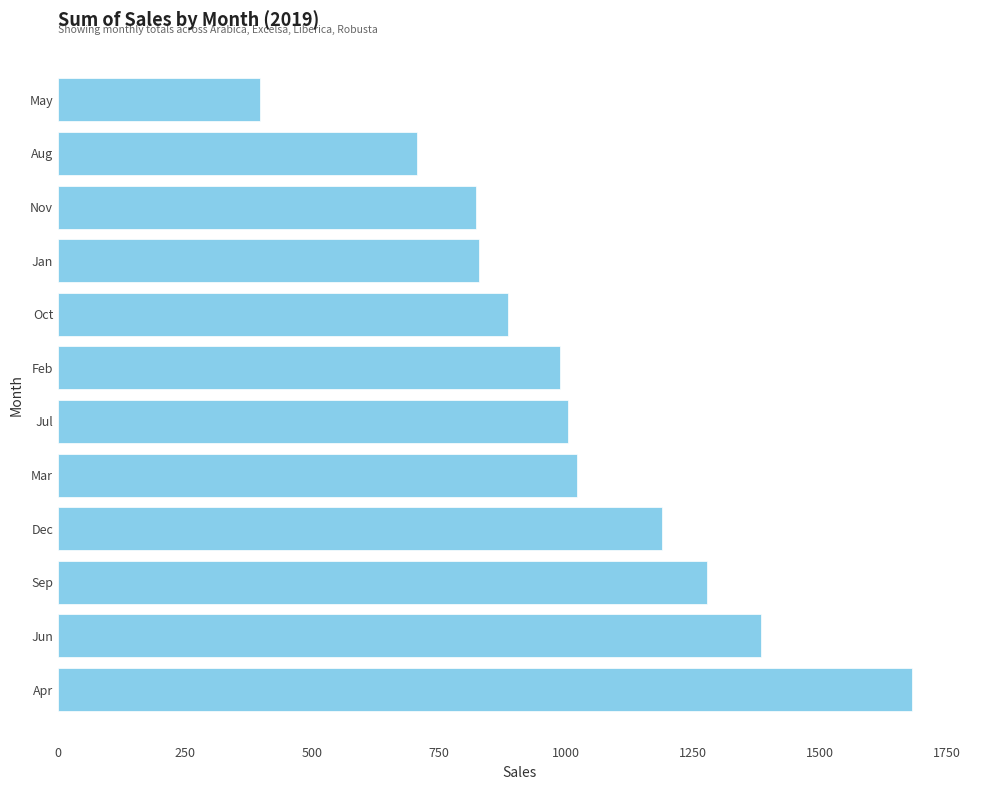

What is the ratio of the value at May to the value at Feb?

0.4